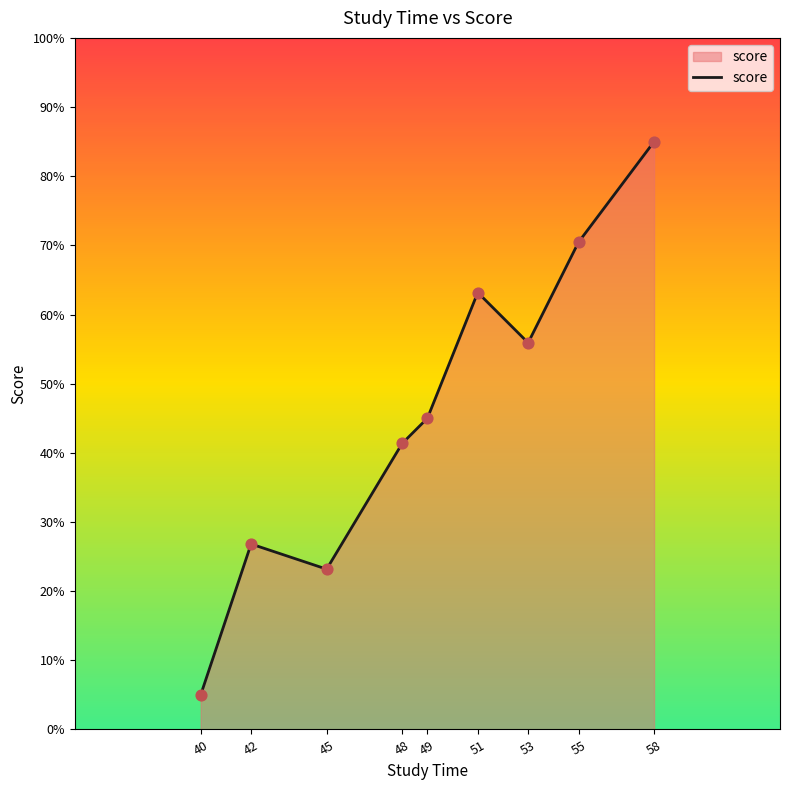

Approximately how many times larger is the value at 45 compared to 42?

0.9